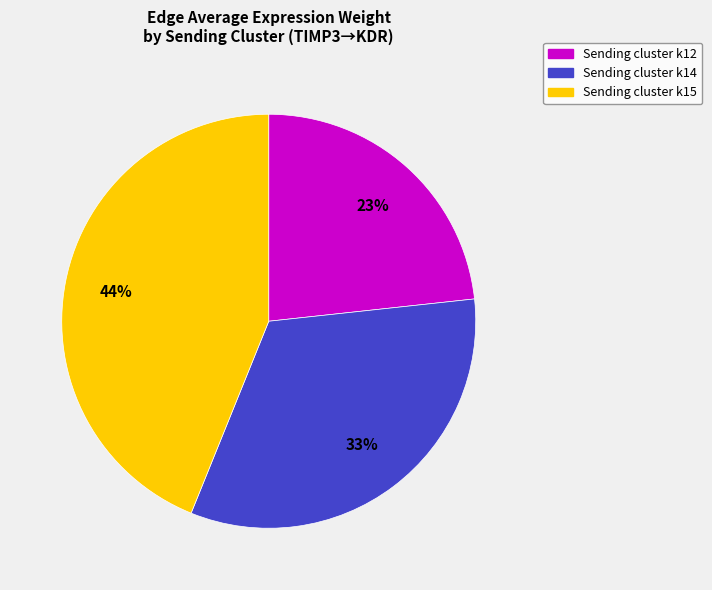

Is there a majority slice in this chart?

No